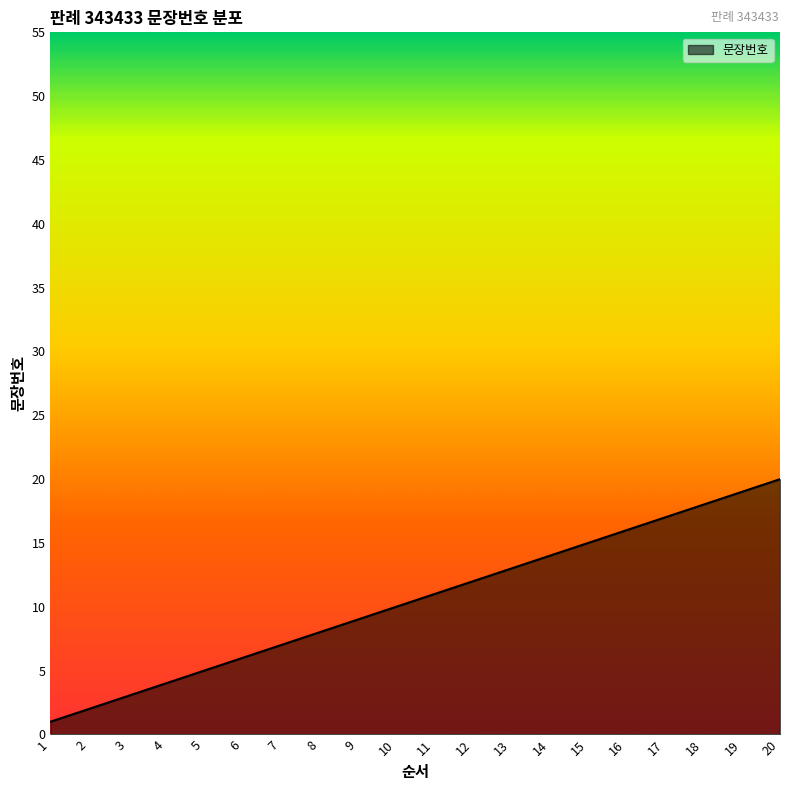

Between 9 and 3, which is larger?

9